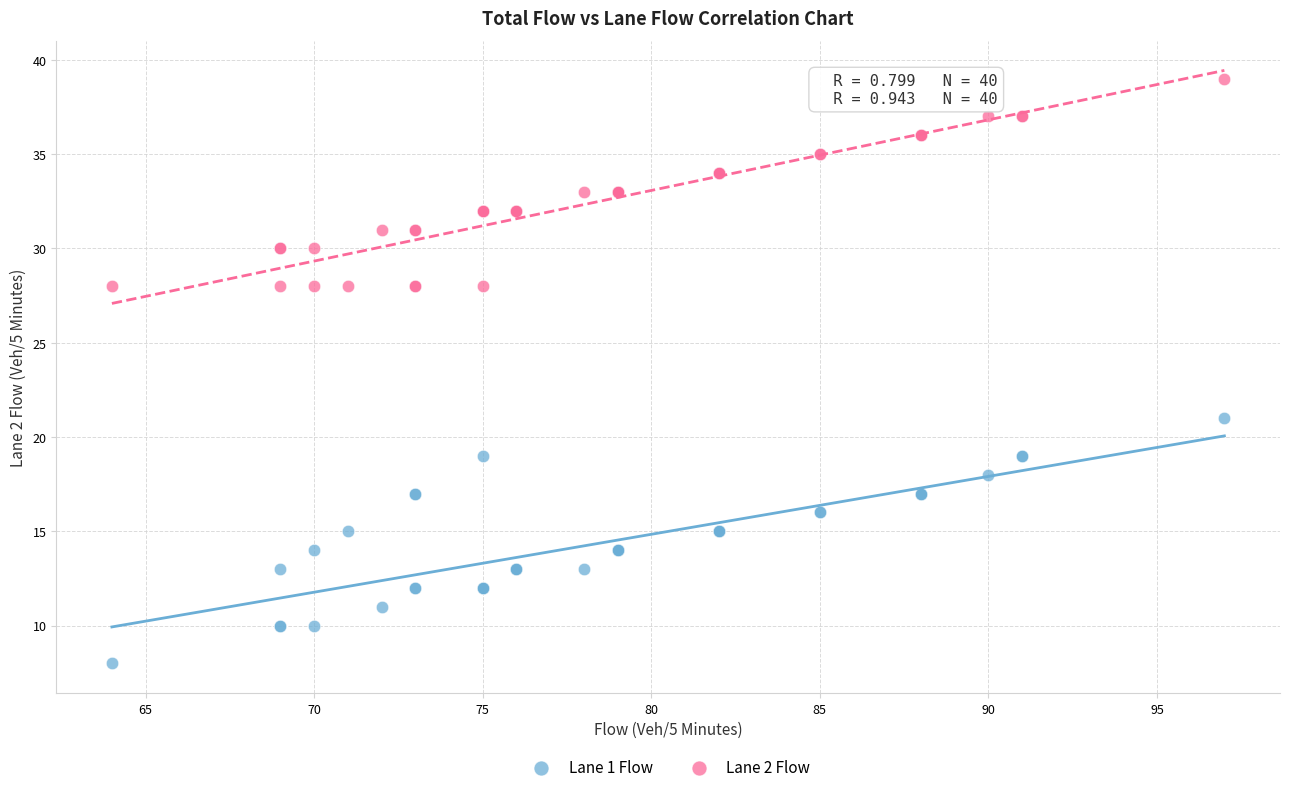

What are all the series names shown in the legend?

Lane 1 Flow, Lane 2 Flow